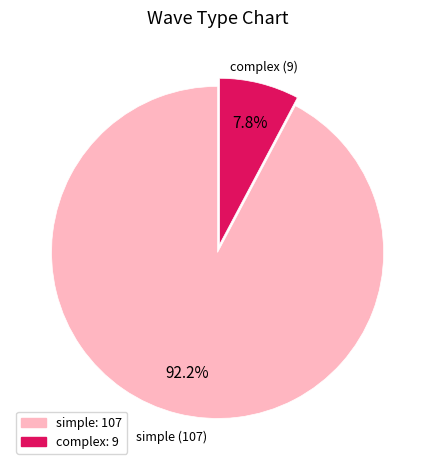

To the nearest percent, what percentage of the pie is complex?

8%